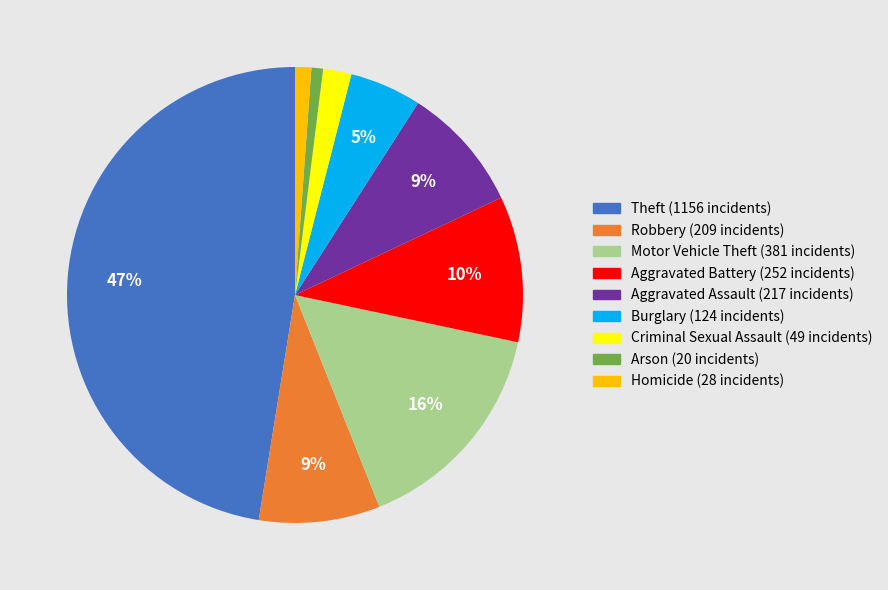

Is Burglary the majority of the pie?

No